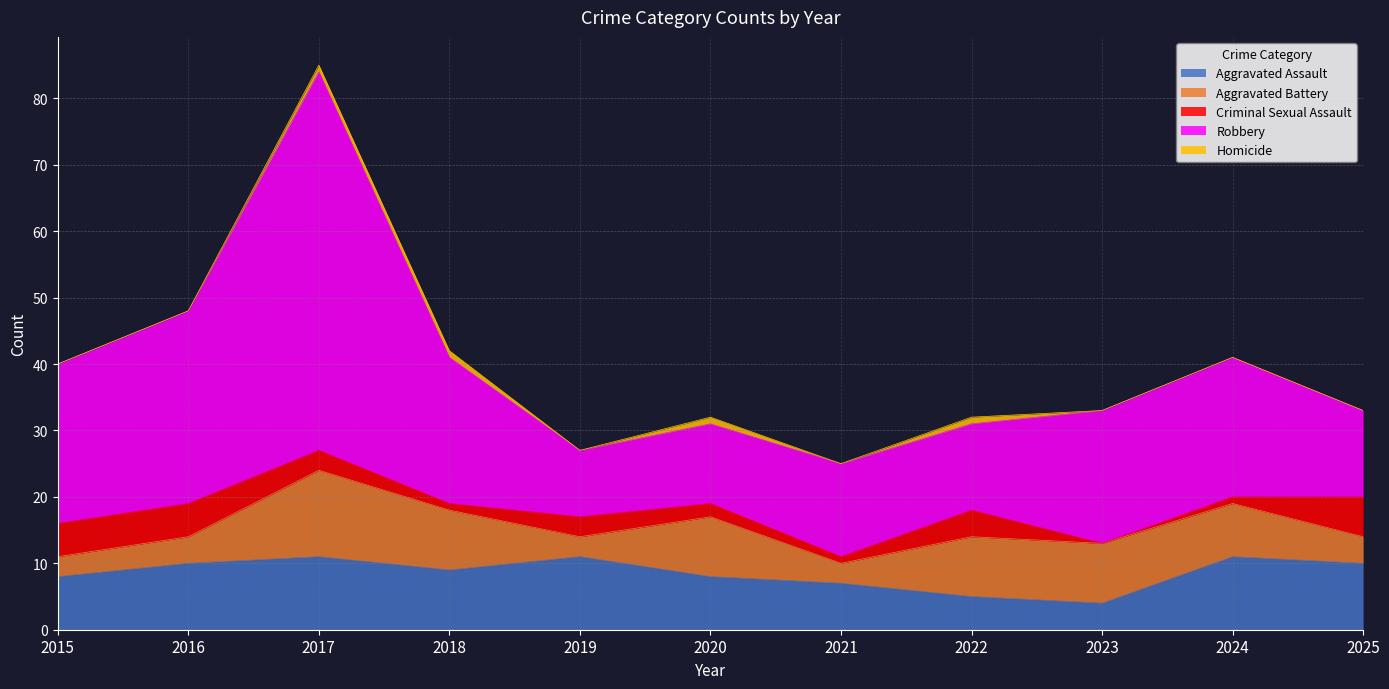

Which category has the highest value in the Criminal Sexual Assault series?

2025